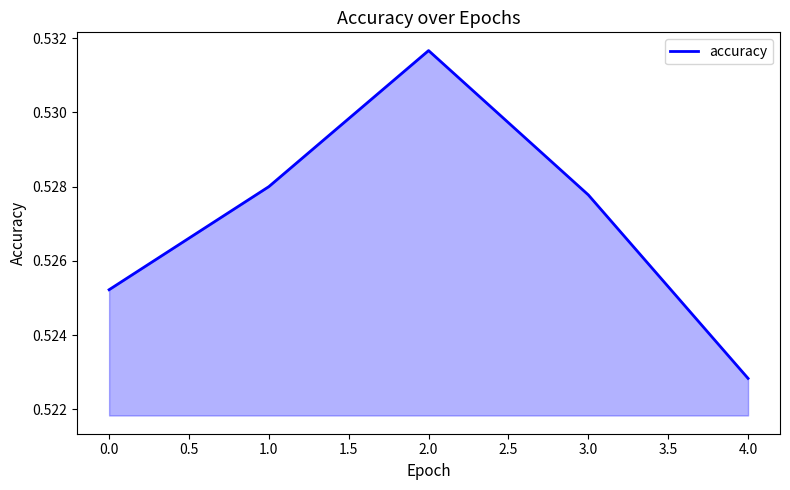

True or false: the data shows 0.7 at 3.0.

False